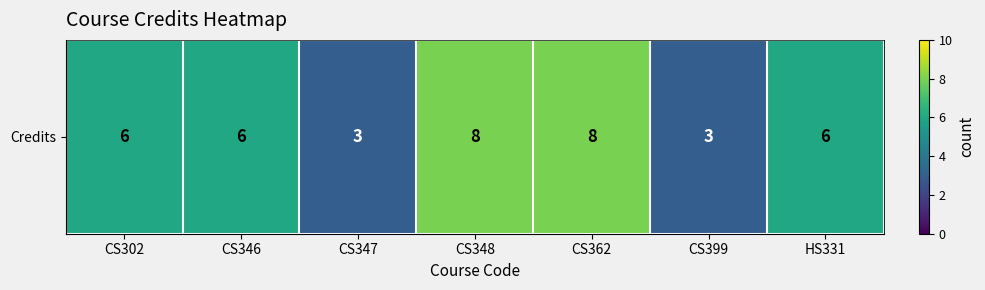

Reading left to right, what are all the values shown in this chart?

CS302=6	CS346=6	CS347=3	CS348=8	CS362=8	CS399=3	HS331=6